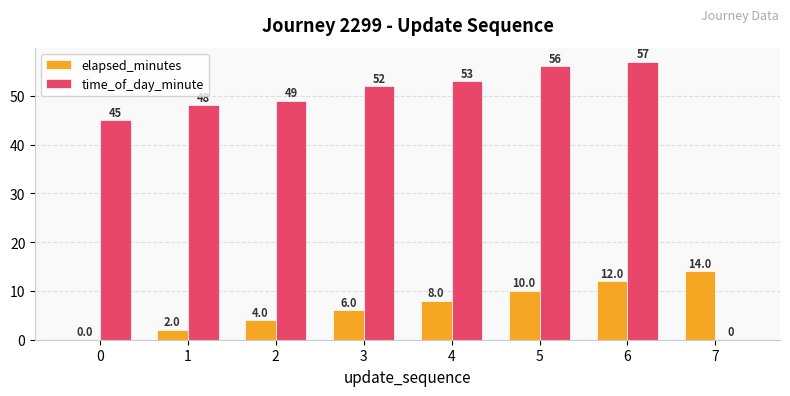

How many distinct data groups are displayed?

2